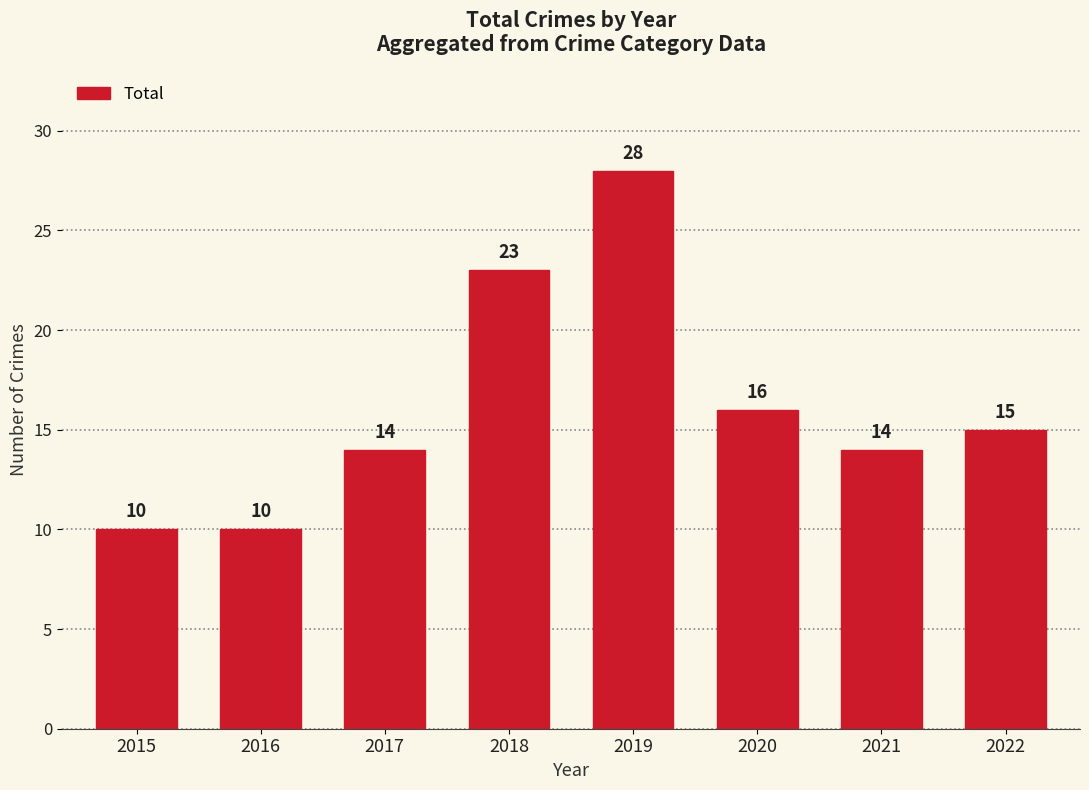

At which label does the data first exceed 15?

2018